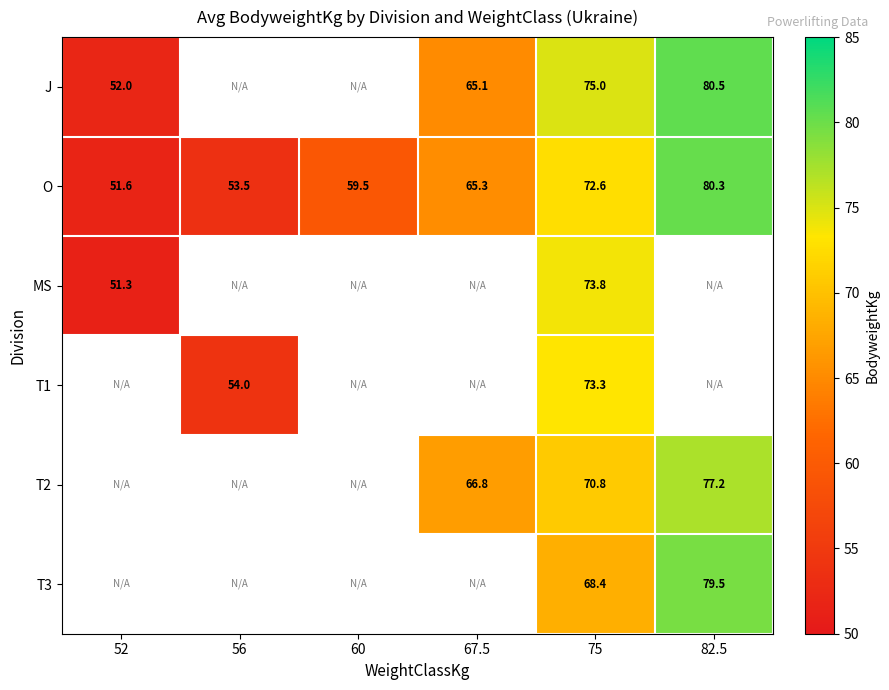

Read the O value at 82.5.

80.3